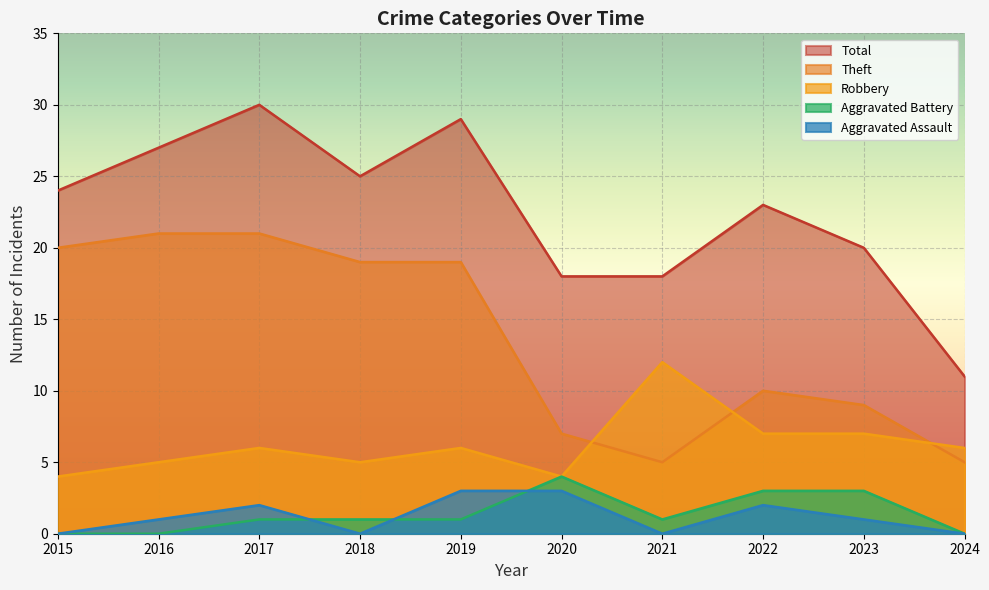

Rank the series by their maximum value, from highest to lowest.

Total, Theft, Robbery, Aggravated Battery, Aggravated Assault